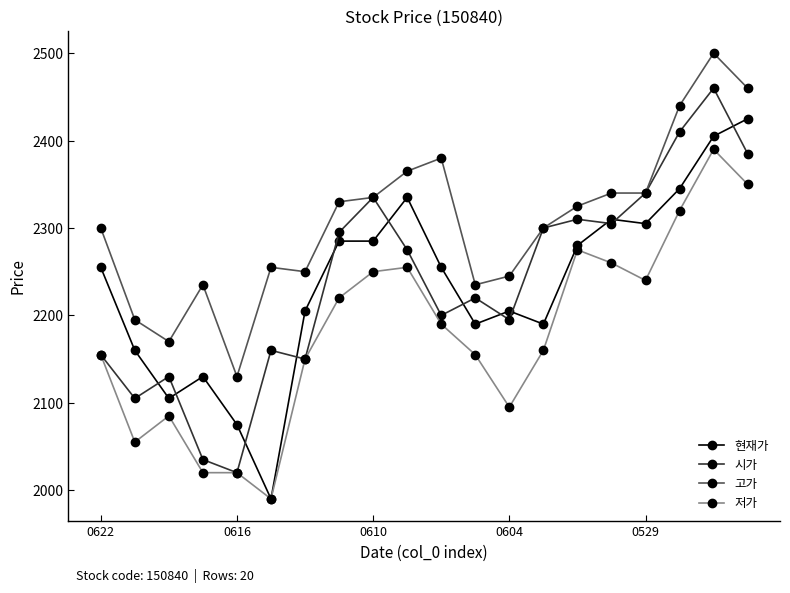

Which series has the largest range (max minus min)?

시가